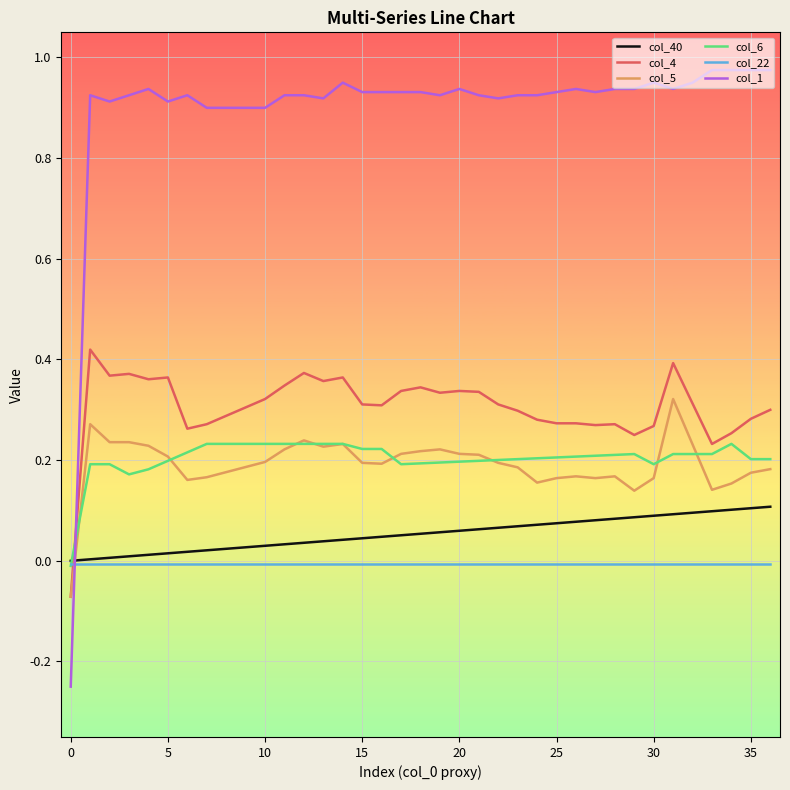

Rank the series by their maximum value, from highest to lowest.

col_1, col_4, col_5, col_6, col_40, col_22